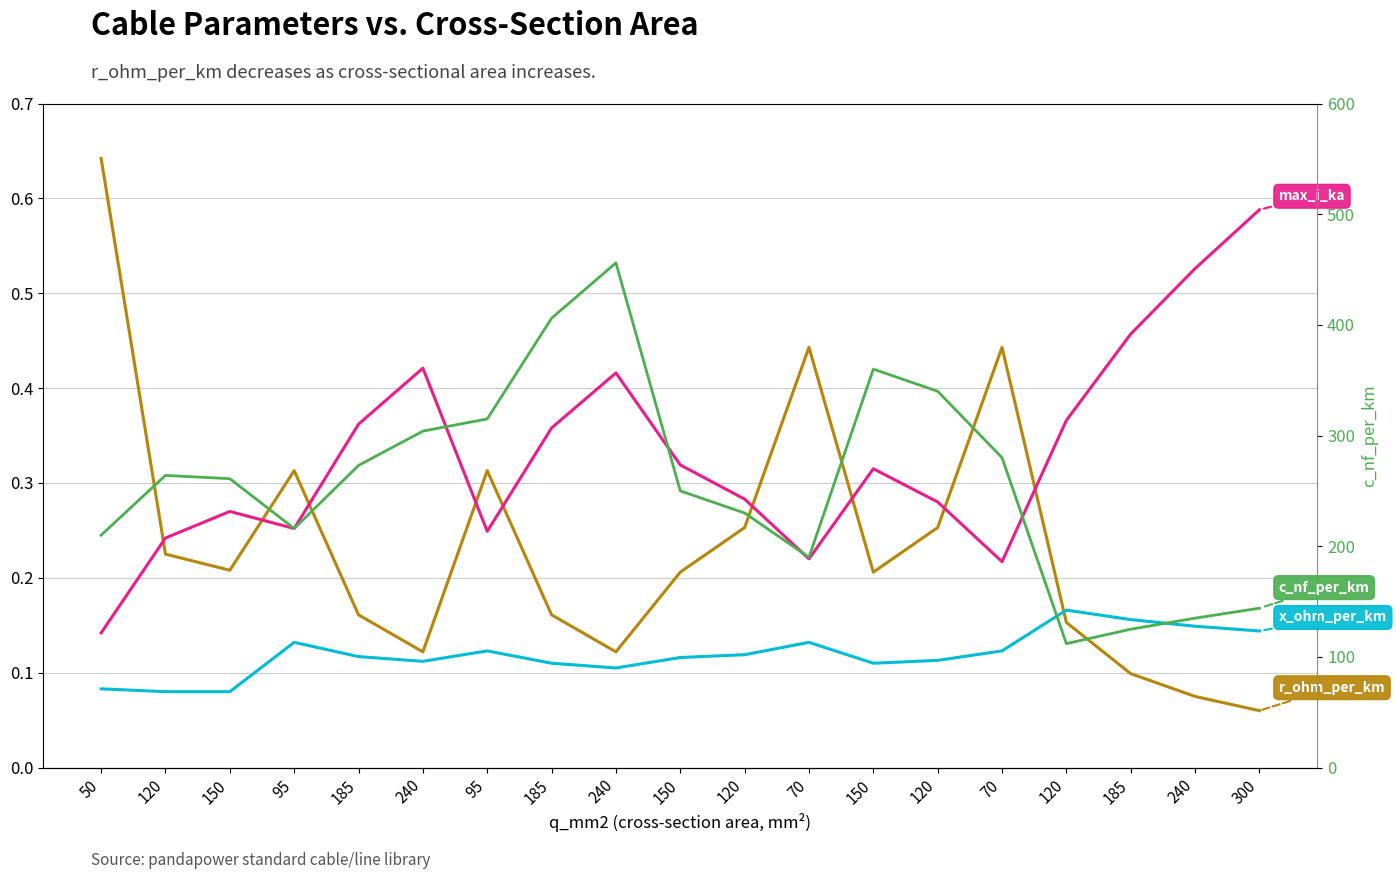

Reading left to right, what are all the values shown in this chart?

r_ohm_per_km: 0.6	0.2	0.2	0.3	0.2	0.1	0.3	0.2	0.1	0.2	0.3	0.4	0.2	0.3	0.4	0.2	0.1	0.1	0.1
x_ohm_per_km: 0.1	0.1	0.1	0.1	0.1	0.1	0.1	0.1	0.1	0.1	0.1	0.1	0.1	0.1	0.1	0.2	0.2	0.1	0.1
max_i_ka: 0.1	0.2	0.3	0.3	0.4	0.4	0.2	0.4	0.4	0.3	0.3	0.2	0.3	0.3	0.2	0.4	0.5	0.5	0.6
c_nf_per_km: 210.0	264.0	261.0	216.0	273.0	304.0	315.0	406.0	456.0	250.0	230.0	190.0	360.0	340.0	280.0	112.0	125.0	135.0	144.0